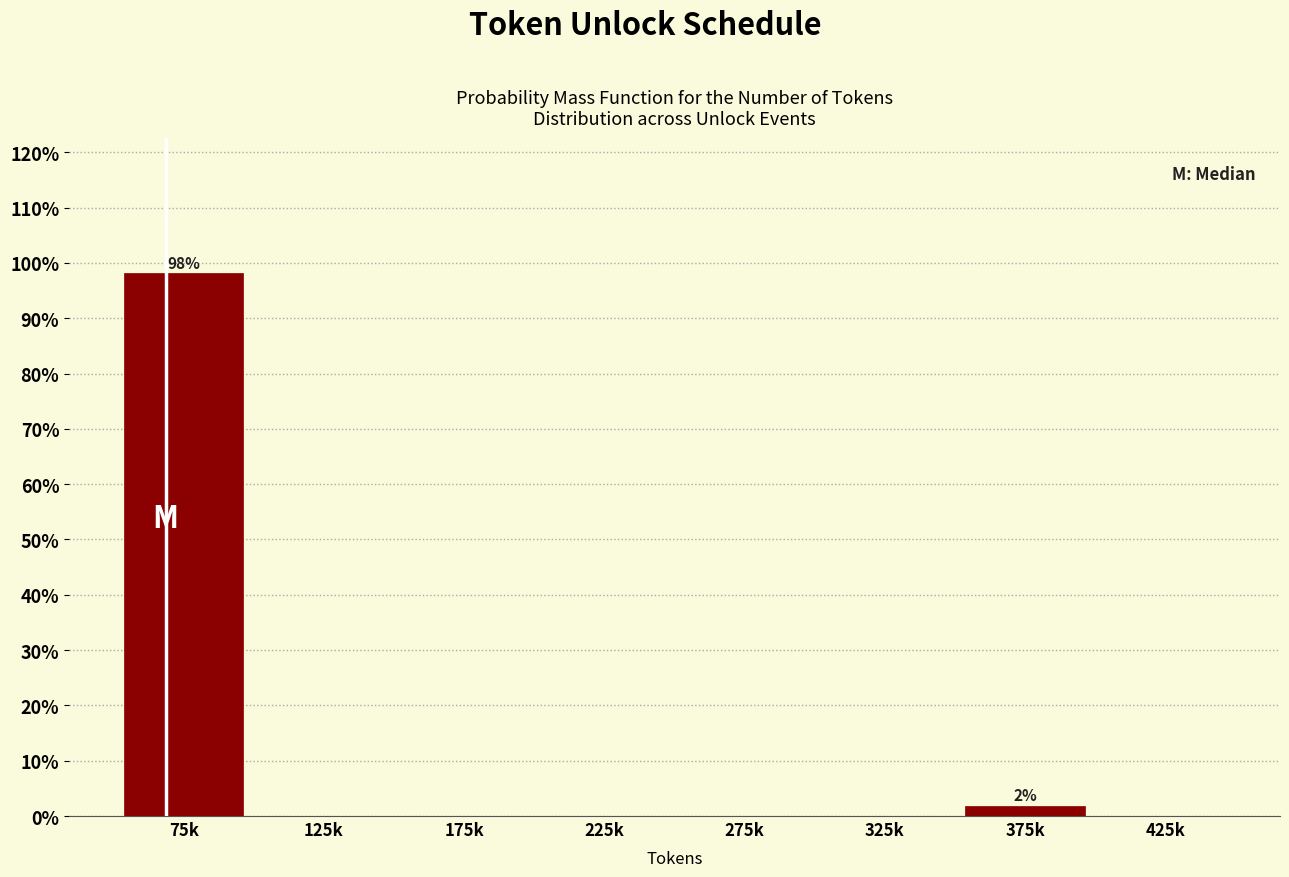

Reading left to right, extract all data points from this chart.

75k=98.1	125k=0.0	175k=0.0	225k=0.0	275k=0.0	325k=0.0	375k=1.9	425k=0.0